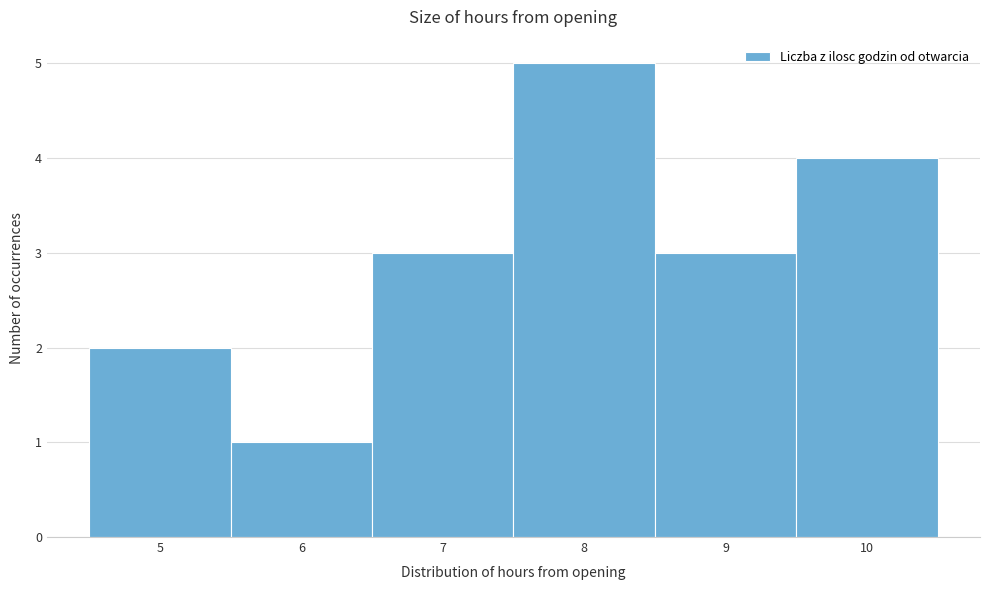

Reading left to right, list every bar in this chart as the range it spans on the x-axis followed by its height. The values are not printed on the chart, so give them approximately, as read against the axis.

4.5 to 5.5: 2
5.5 to 6.5: 1
6.5 to 7.5: 3
7.5 to 8.5: 5
8.5 to 9.5: 3
9.5 to 10.5: 4